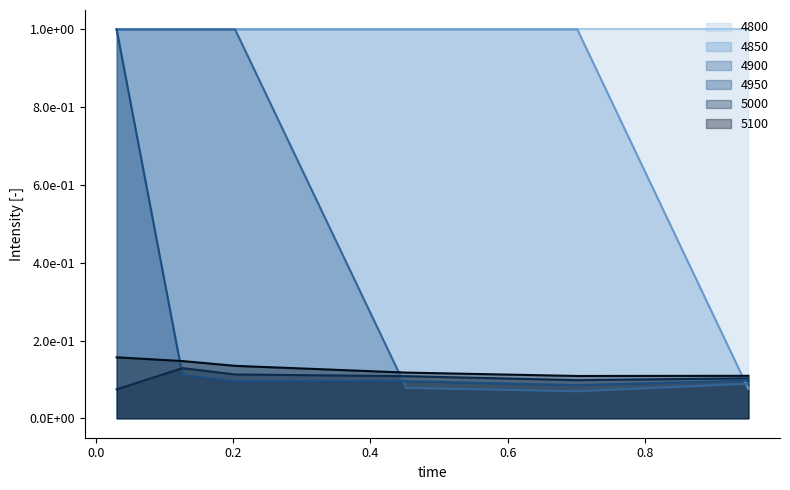

How many intersections are there between 4950 and 4900?

1